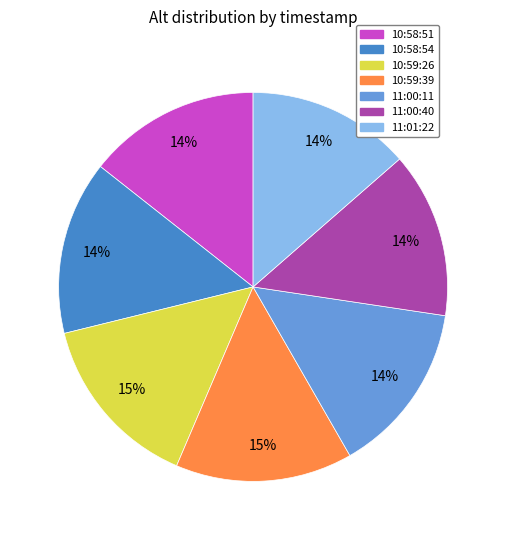

Is it true that 10:59:39 is 24% of the pie?

False